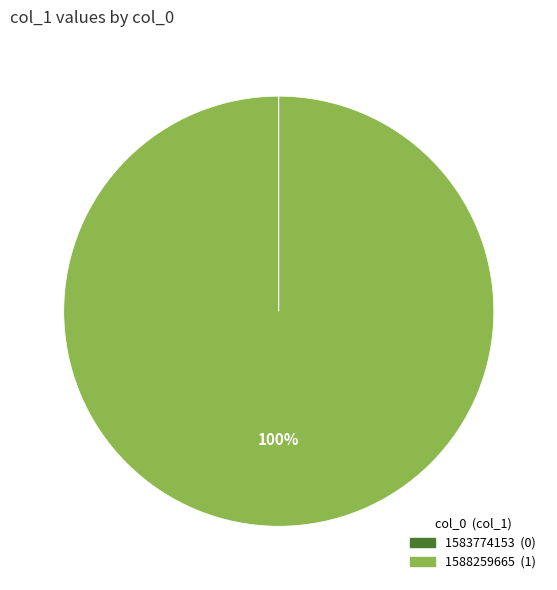

To the nearest percent, what portion does 1588259665 represent?

100%